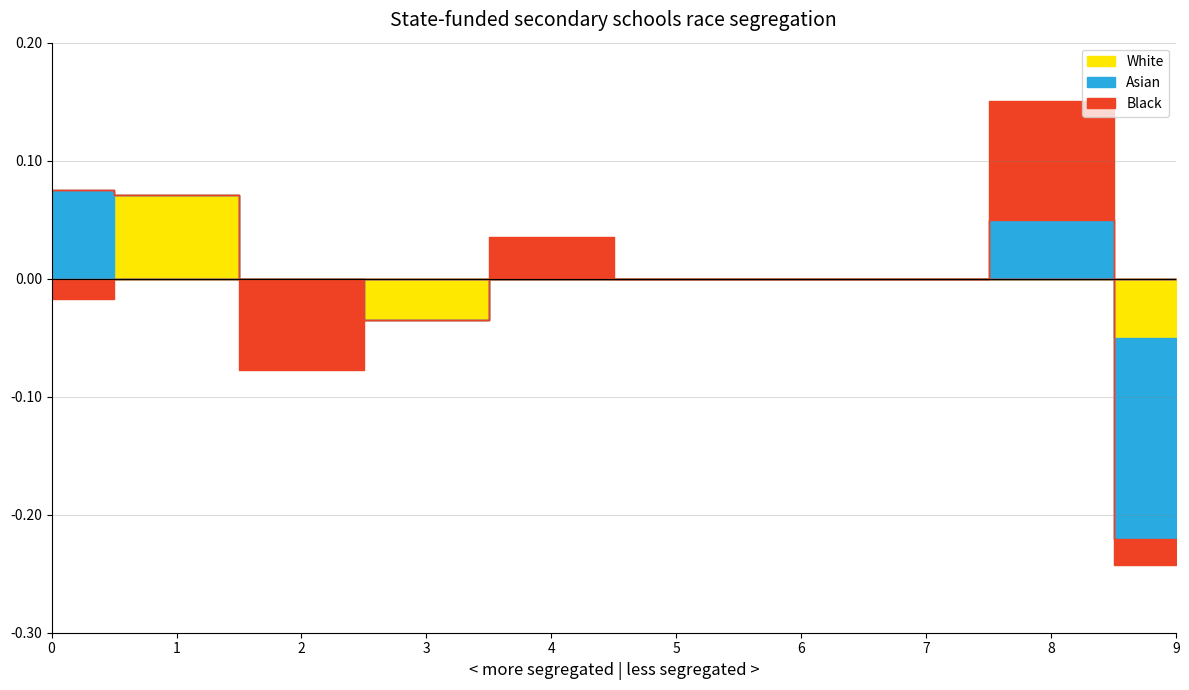

Where is Asian nearest to the value 0?

1